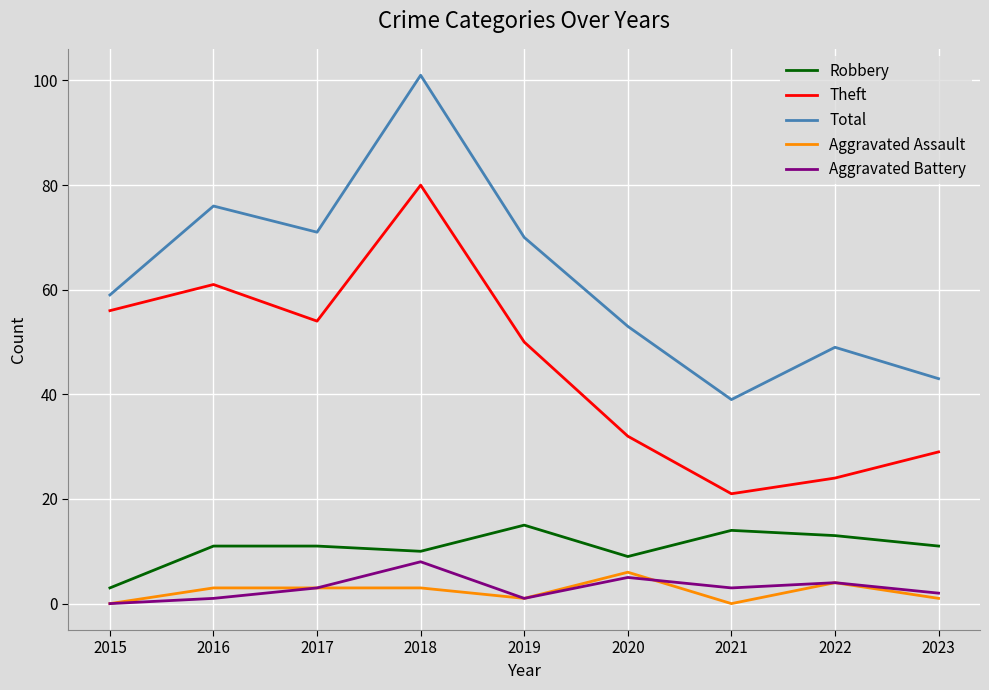

Is the value of Robbery at 2022 greater than the value of Theft at 2021?

No